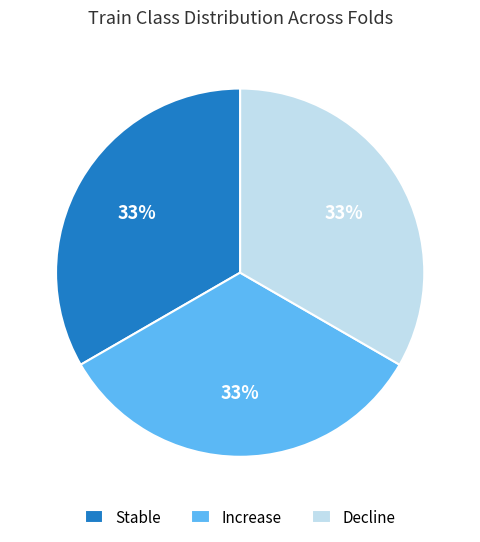

To the nearest percent, what is the combined percentage of Stable and Increase?

67%